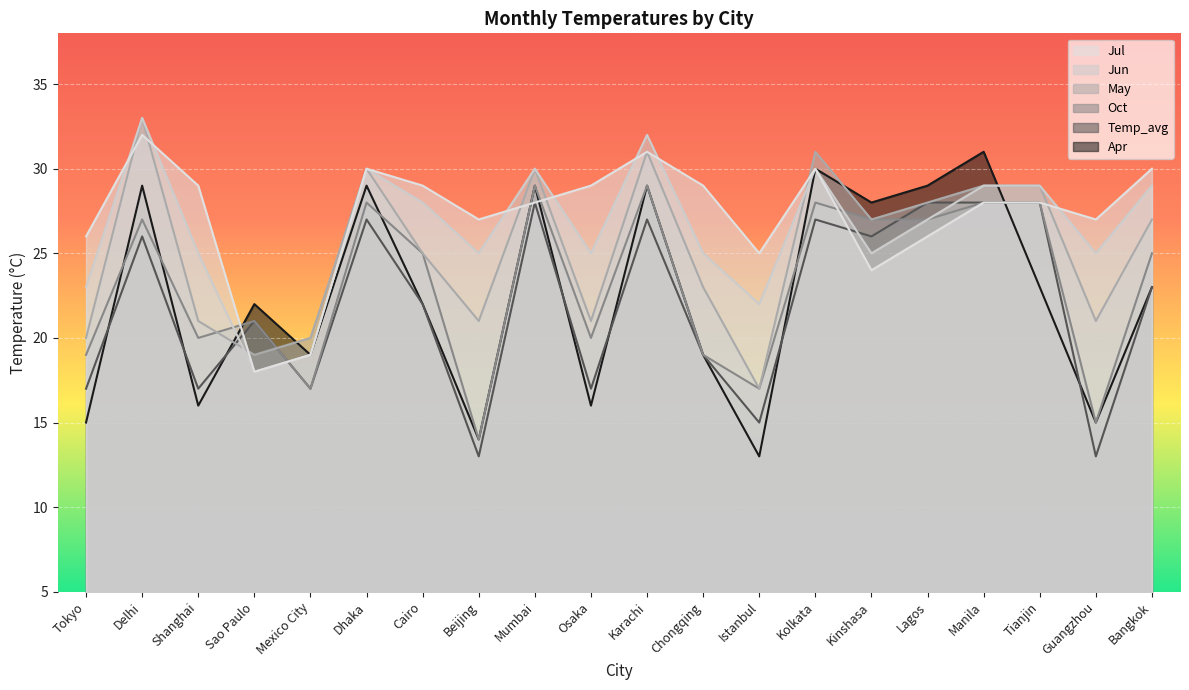

What is the label of the 17th point from the left?

Manila